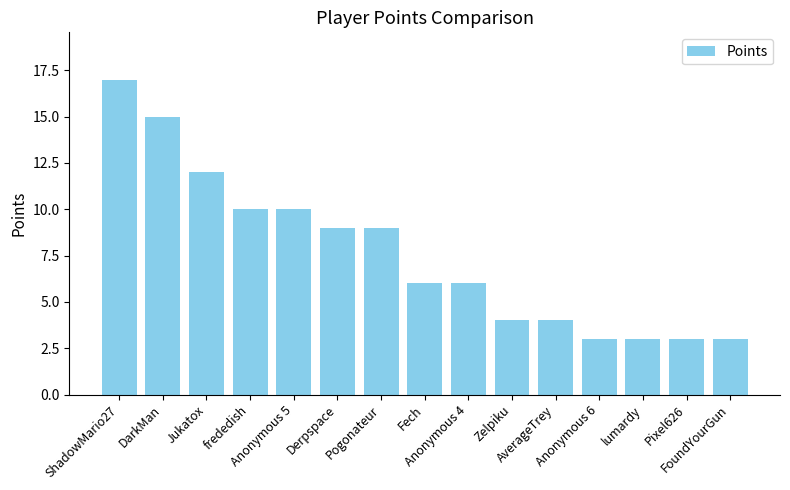

What is the sum of all values?

114